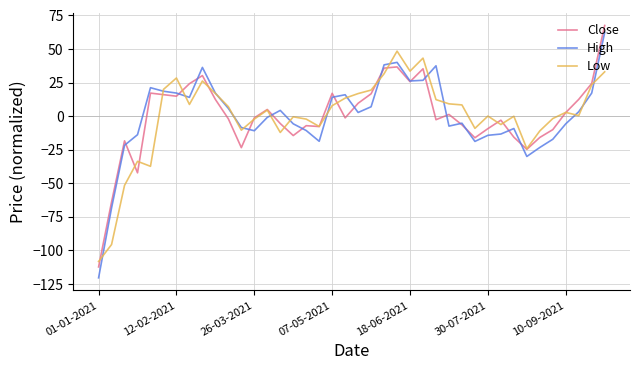

After their last crossing, which series has the higher values: High or Close?

Close